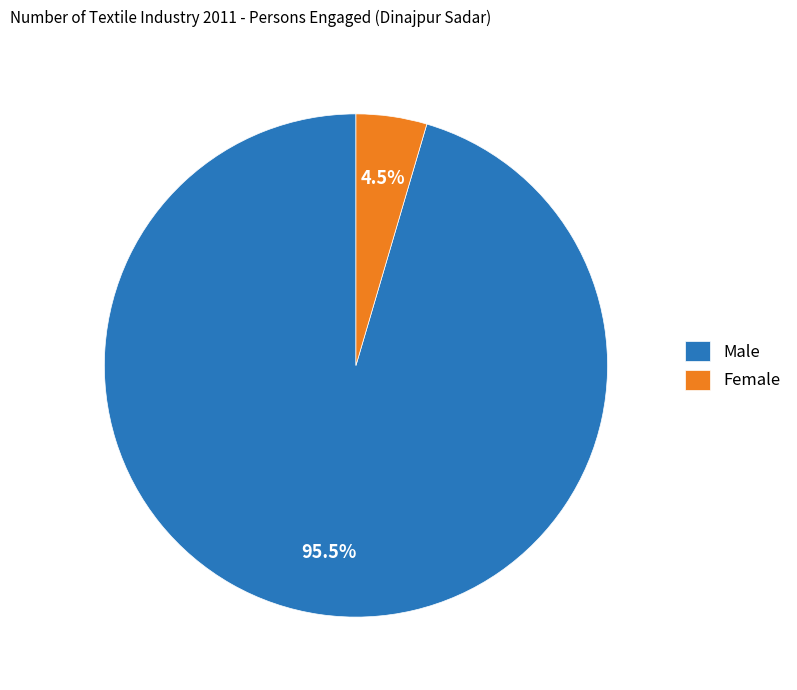

How much of the chart is everything except Male?

4.5%